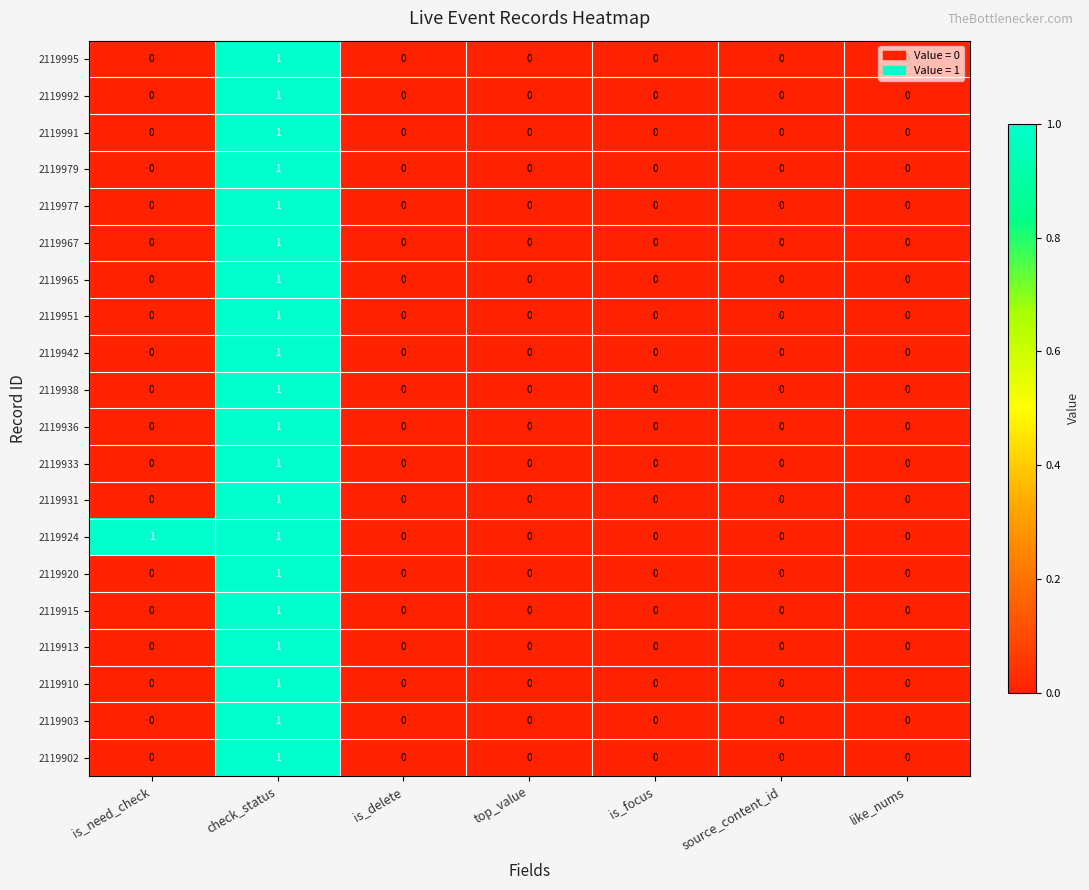

True or false: 2119936 has a value of 0 at like_nums.

True